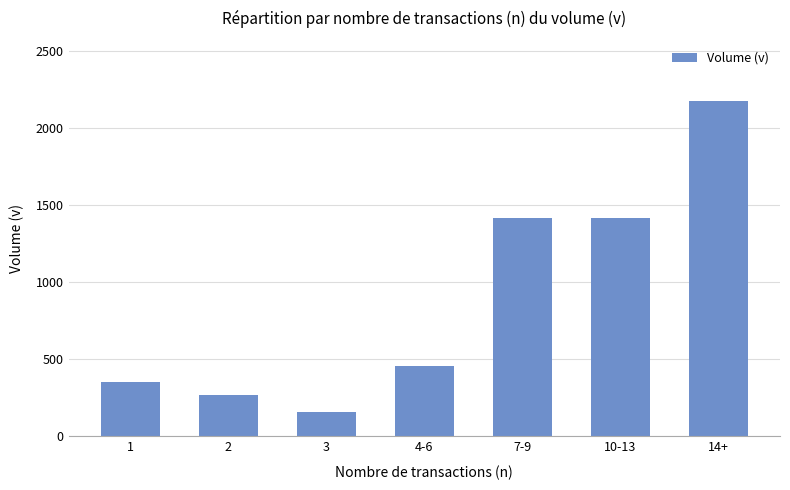

What value does the data have at 10-13?

1418.6